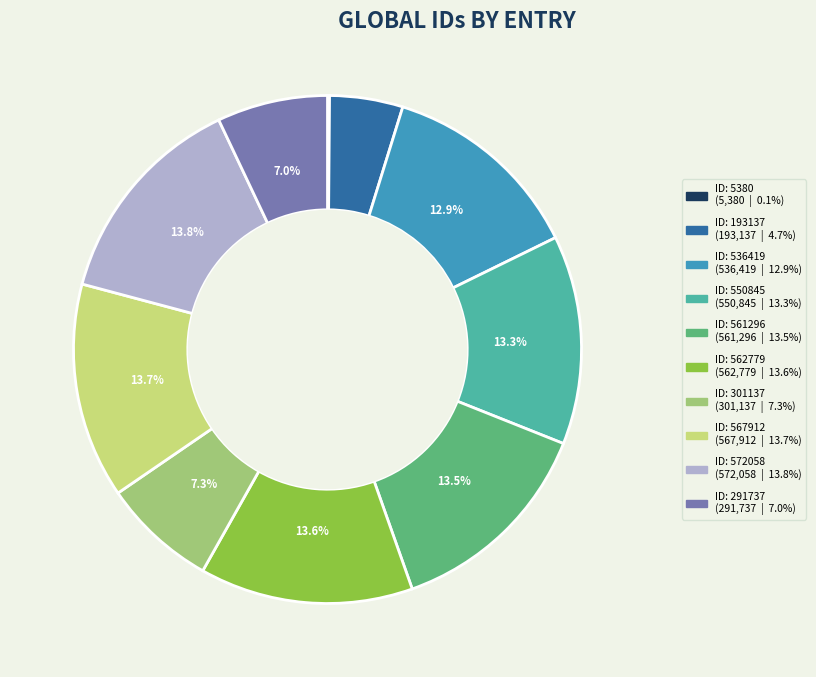

Is there a majority slice in this chart?

No